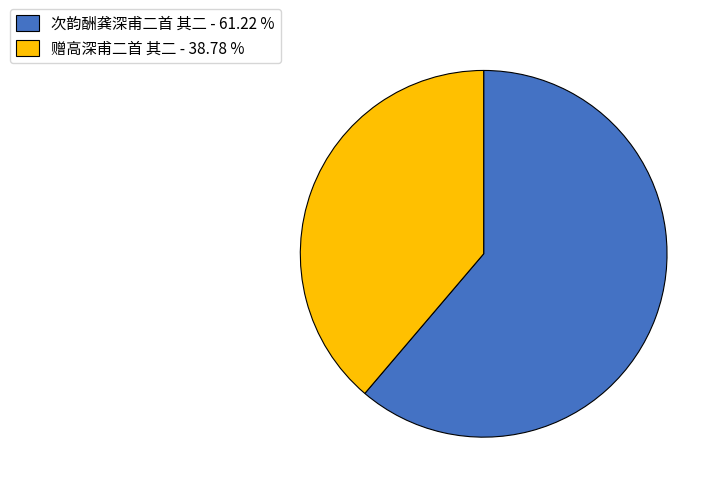

Between 次韵酬龚深甫二首 其二 - 61.22 % and 赠高深甫二首 其二 - 38.78 %, which is larger?

次韵酬龚深甫二首 其二 - 61.22 %